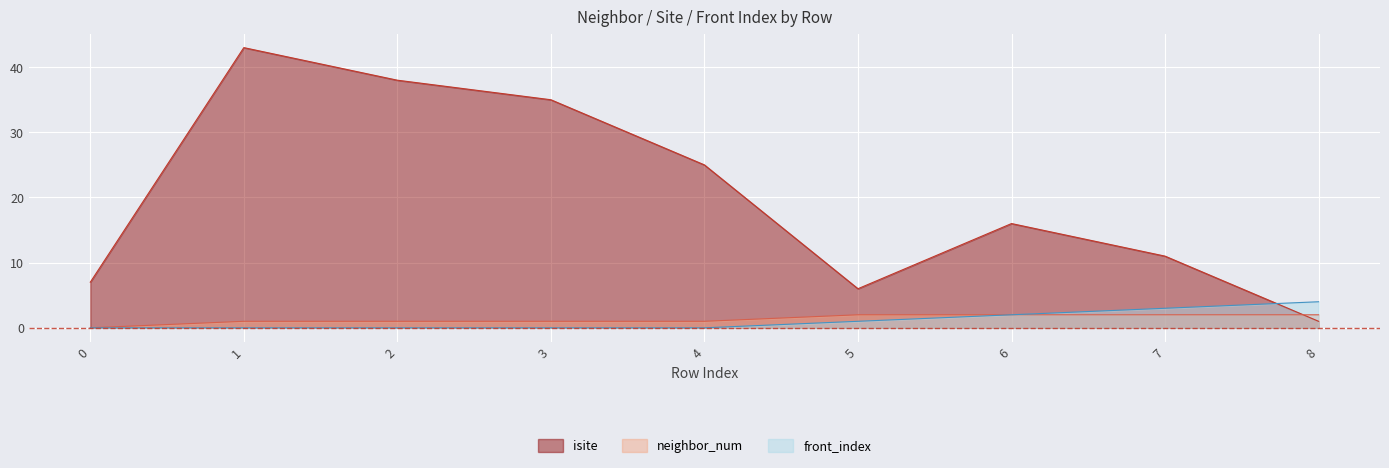

Which series has the largest total across all categories?

isite